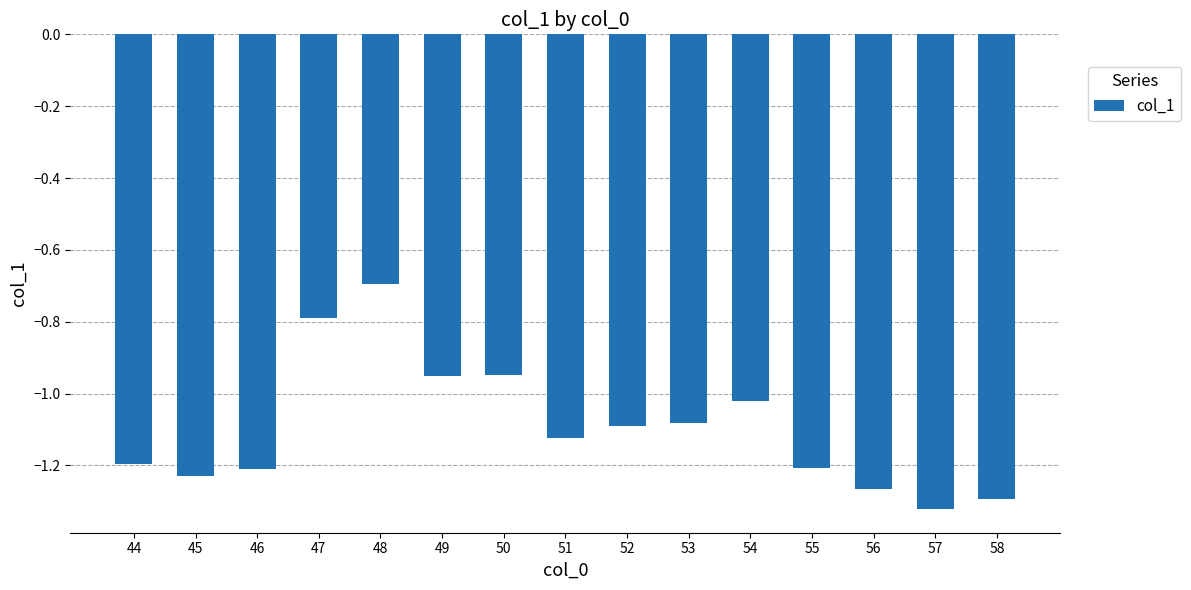

What is the sum of all values?

-16.4